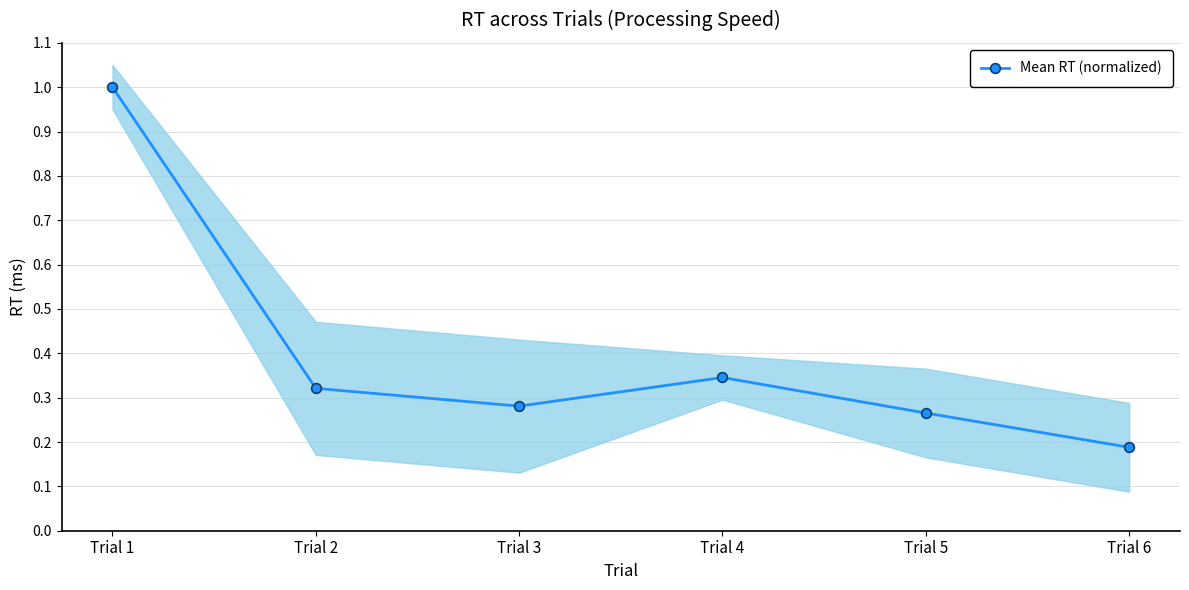

List the labels in order of value, largest first.

Trial 1, Trial 4, Trial 2, Trial 3, Trial 5, Trial 6